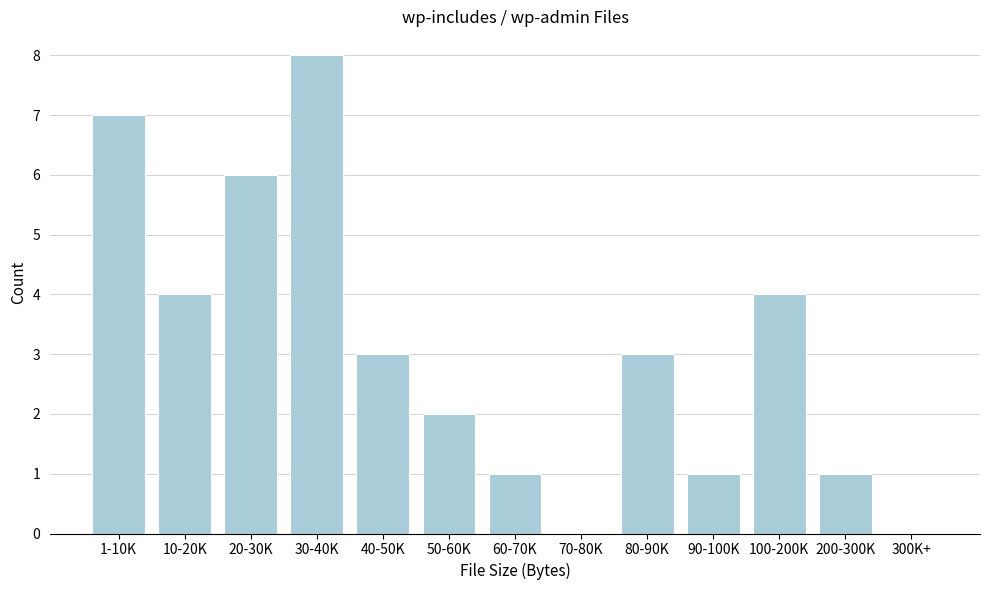

Reading right to left, list all the values displayed in this chart.

300K+=0	200-300K=1	100-200K=4	90-100K=1	80-90K=3	70-80K=0	60-70K=1	50-60K=2	40-50K=3	30-40K=8	20-30K=6	10-20K=4	1-10K=7